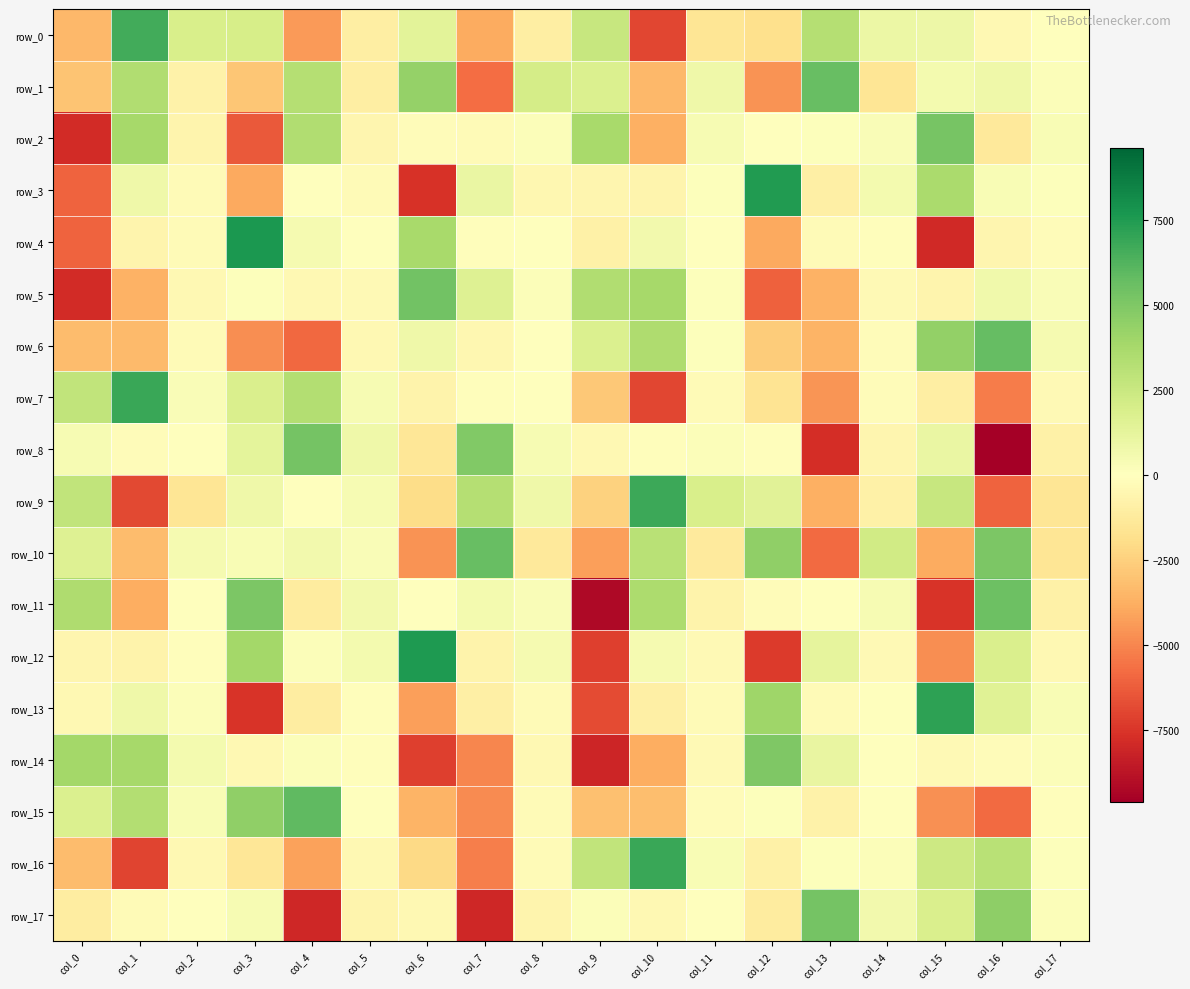

What is the difference between the maximum and minimum values in the row_10 series?

11459.9